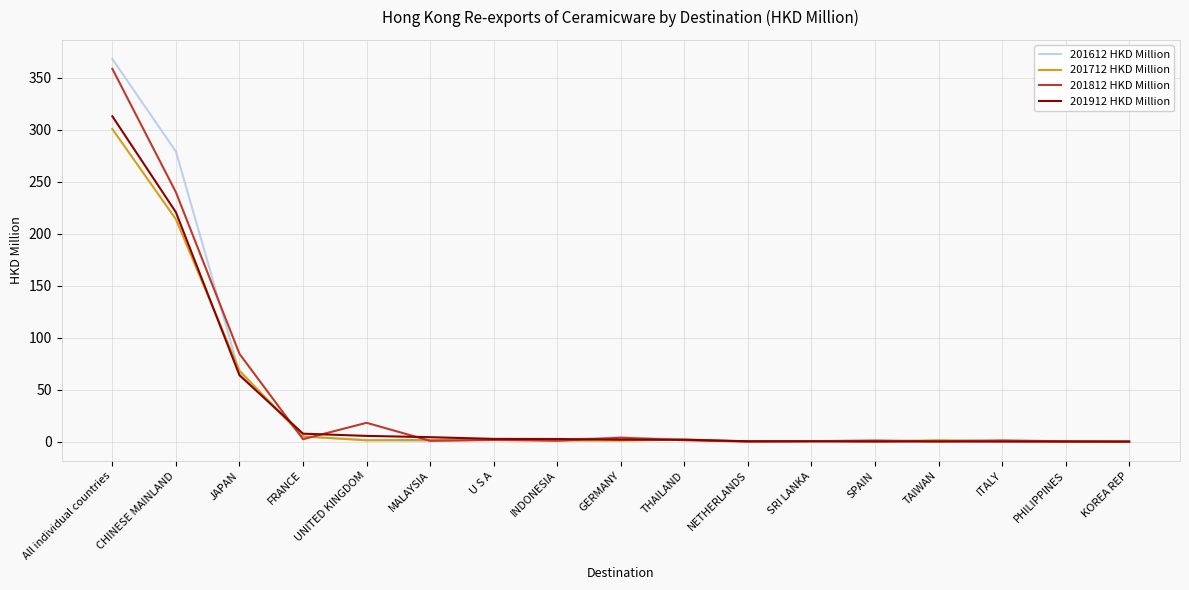

What is the total value across all series at UNITED KINGDOM?

26.5